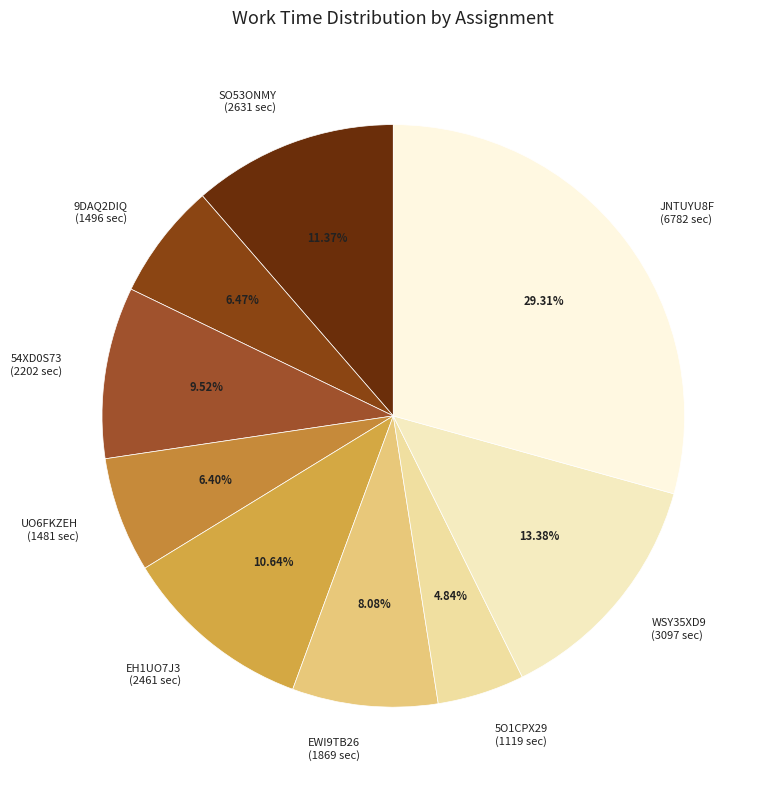

Does JNTUYU8F (6782 sec) represent more than half of the total?

No